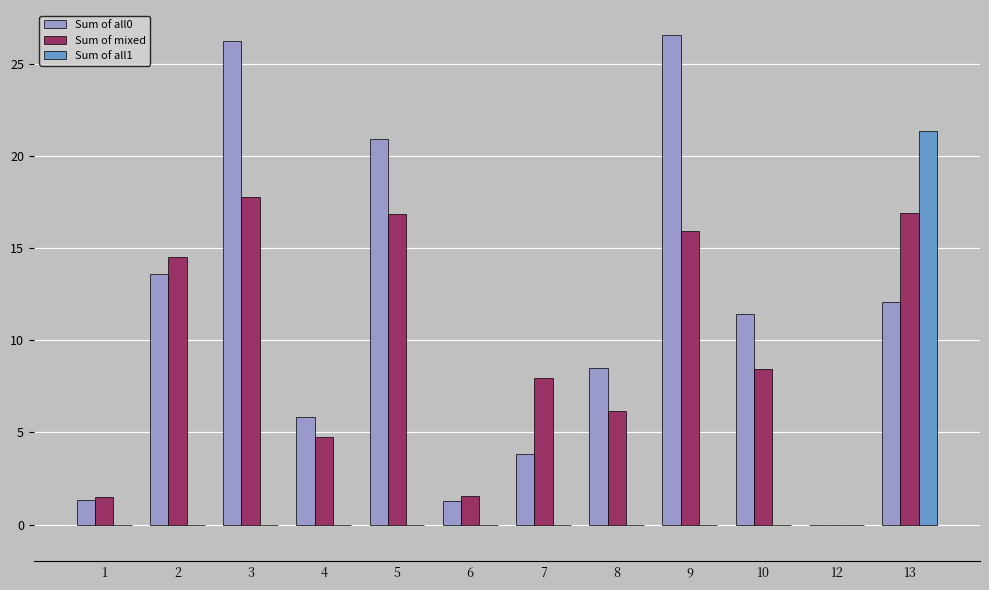

Which series has the largest total across all categories?

Sum of all0